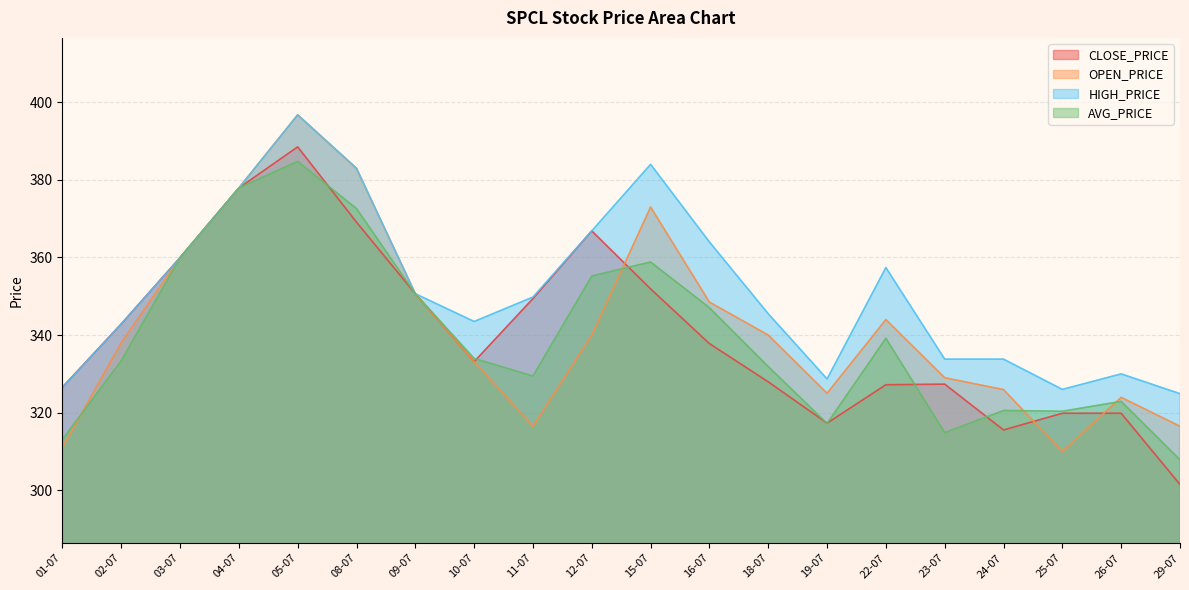

What is the sum of all CLOSE_PRICE values?

6811.1